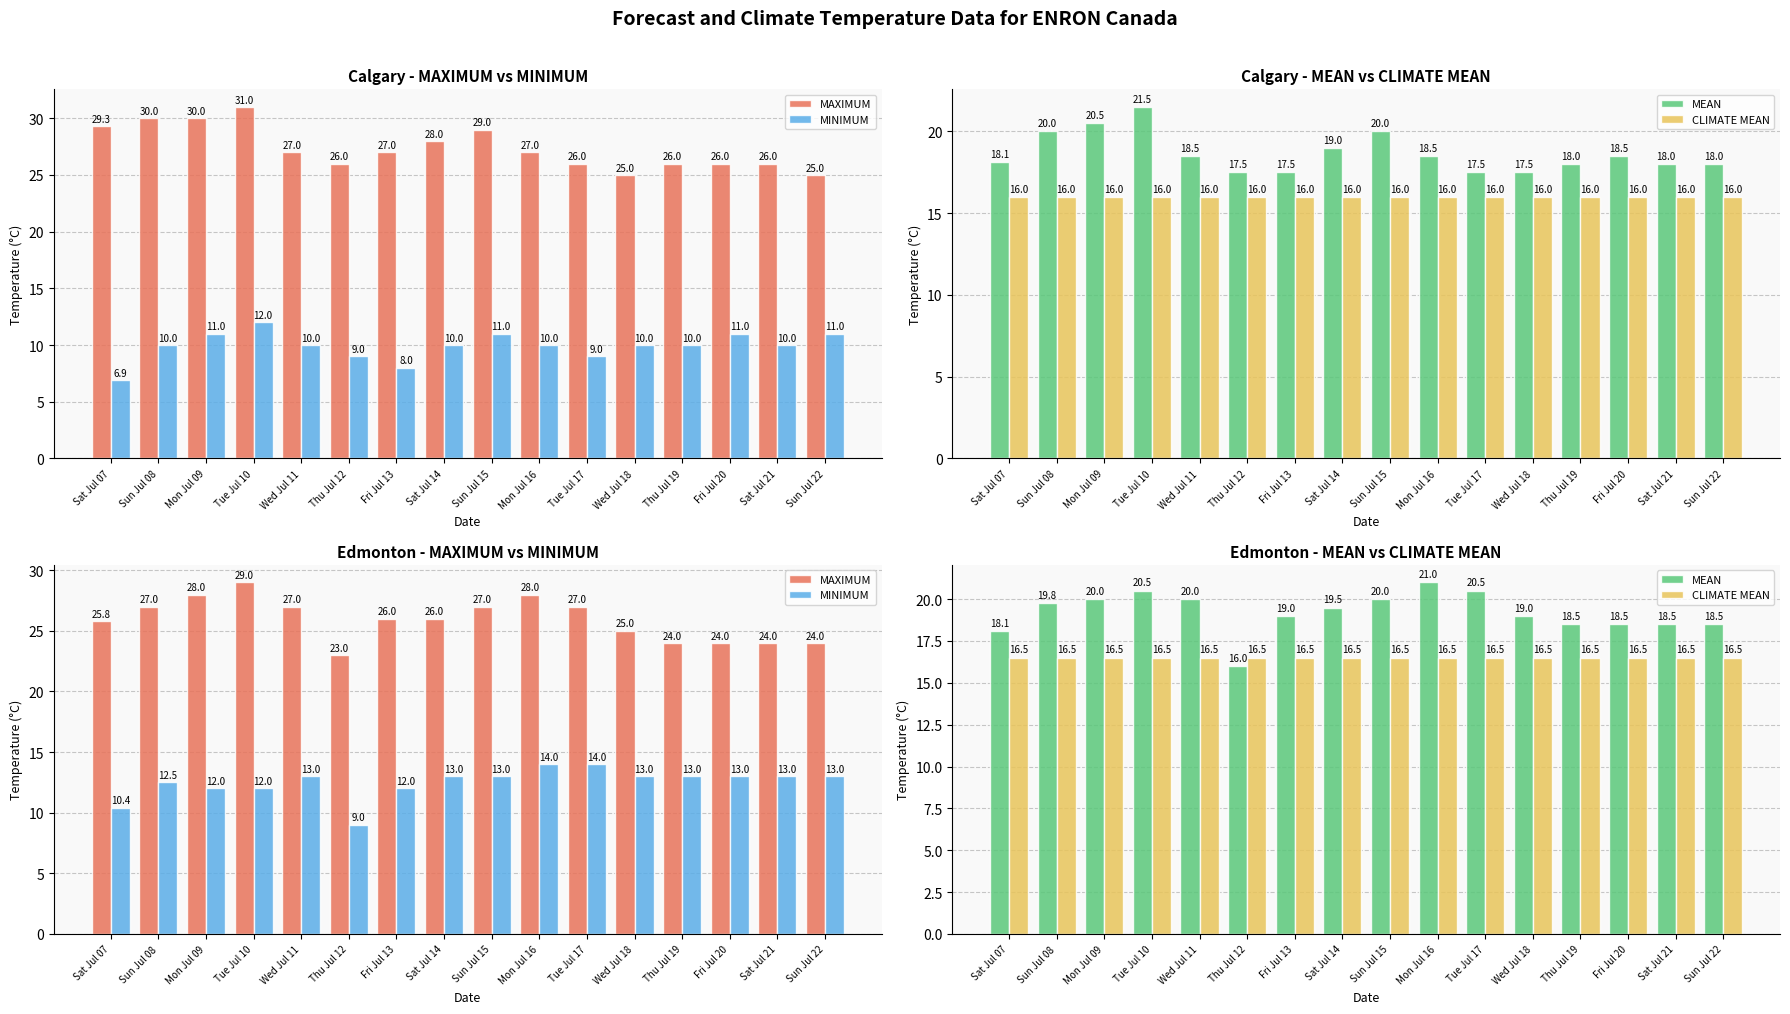

At how many categories does at least one series exceed 24?

11